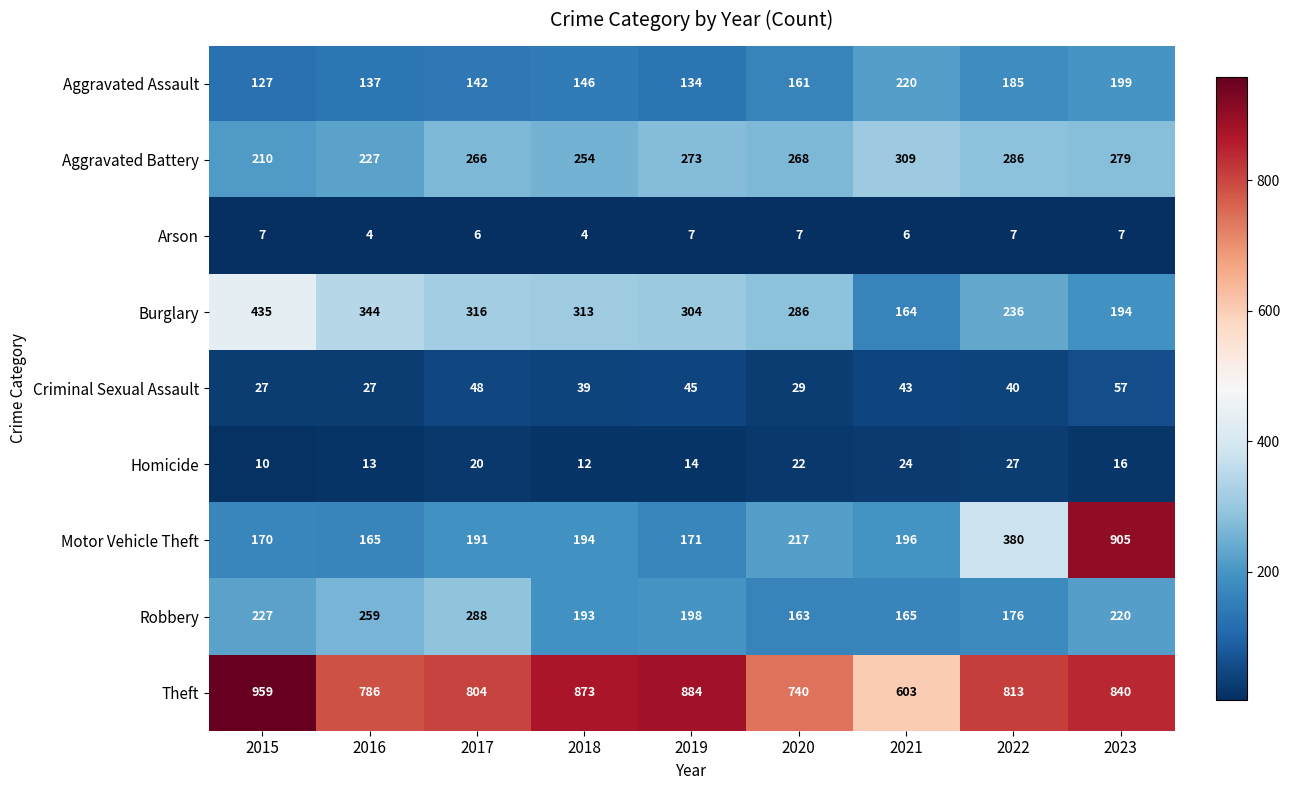

How many distinct data groups are displayed?

9